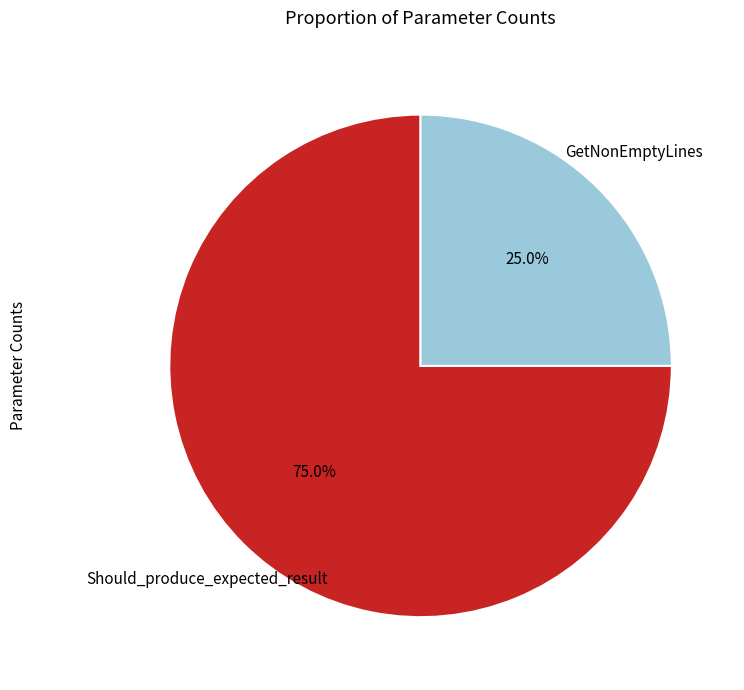

Is there a majority slice in this chart?

Yes